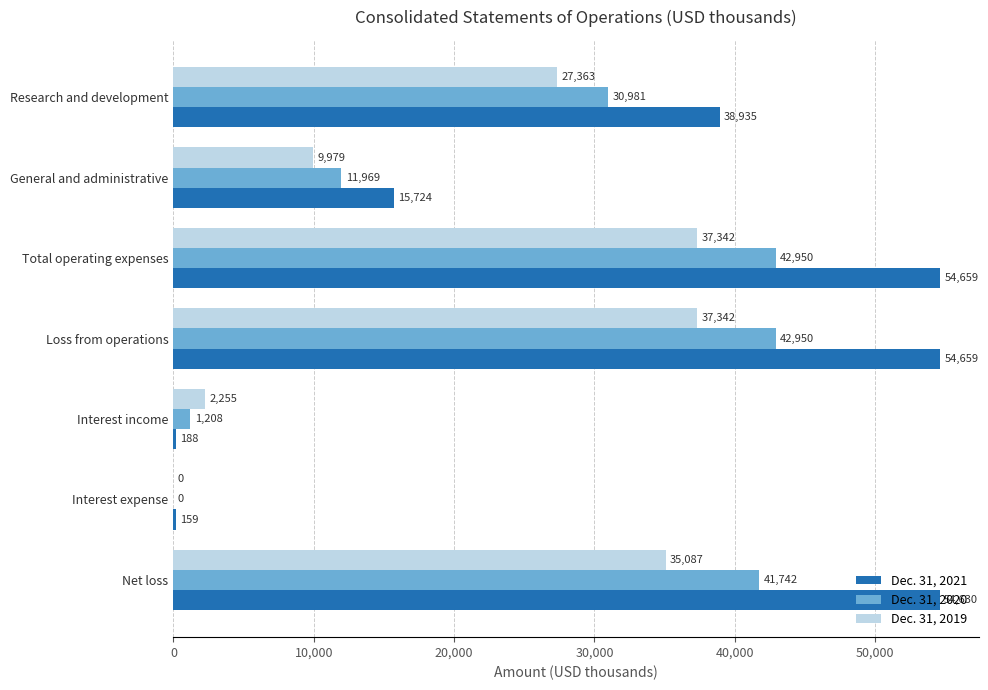

Is it true that Dec. 31, 2021 equals 38935 at Research and development?

True